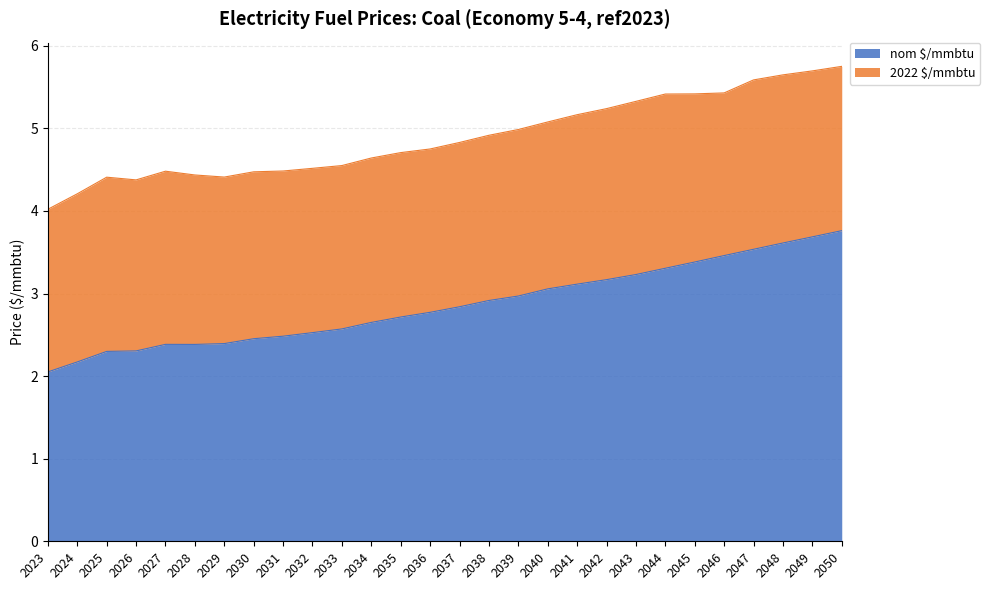

Does the chart have visible grid lines?

Yes